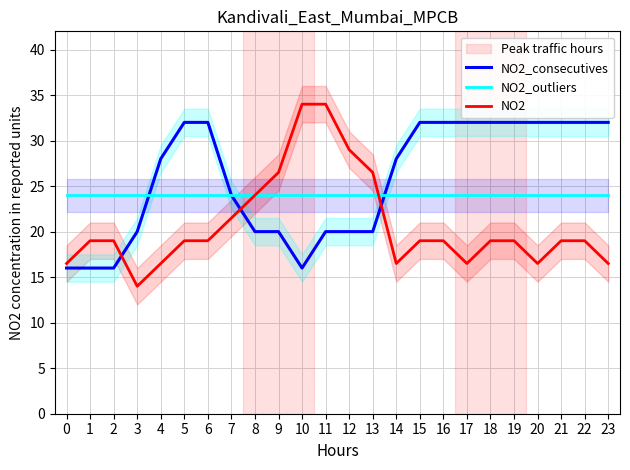

What is the approximate value of NO2_outliers at 12?

24.0